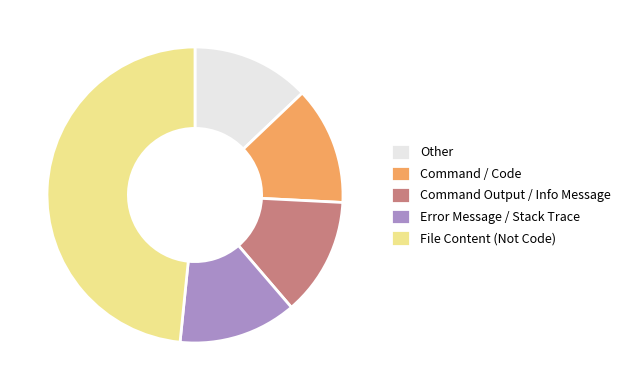

Is the sum of Command Output / Info Message and File Content (Not Code) greater than half?

Yes